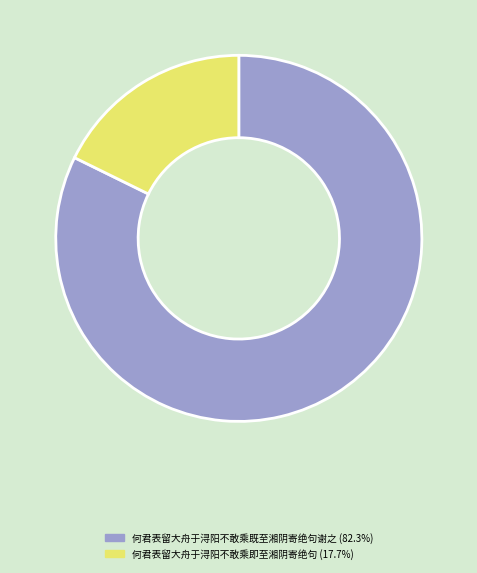

Is the sum of 何君表留大舟于浔阳不敢乘即至湘阴寄绝句 and 何君表留大舟于浔阳不敢乘既至湘阴寄绝句谢之 greater than half?

Yes